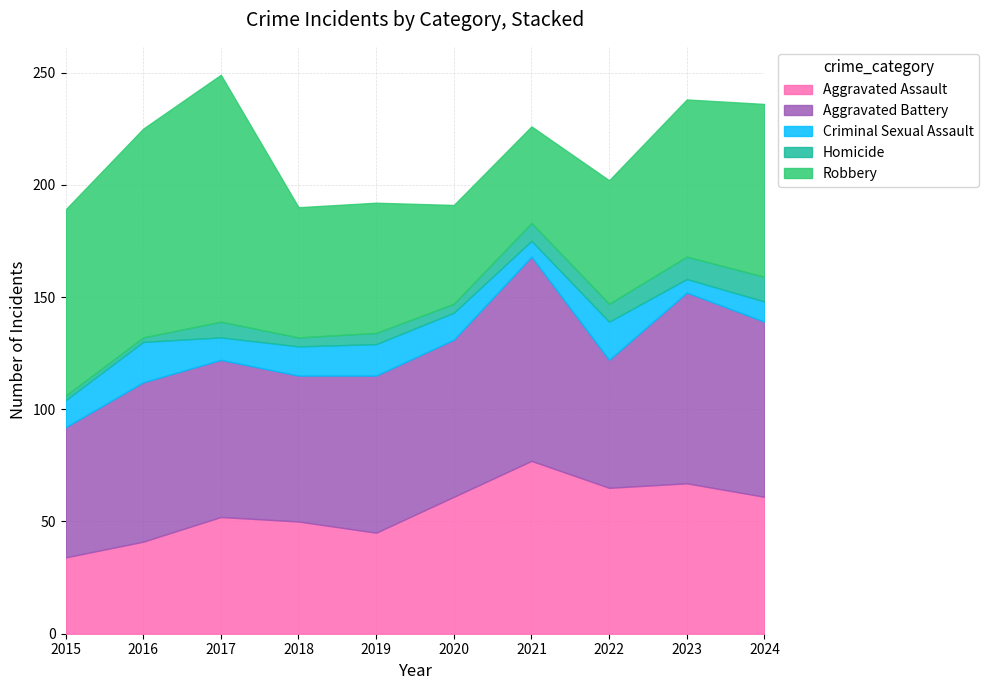

Is the value of Criminal Sexual Assault at 2015 greater than the value of Aggravated Assault at 2024?

No